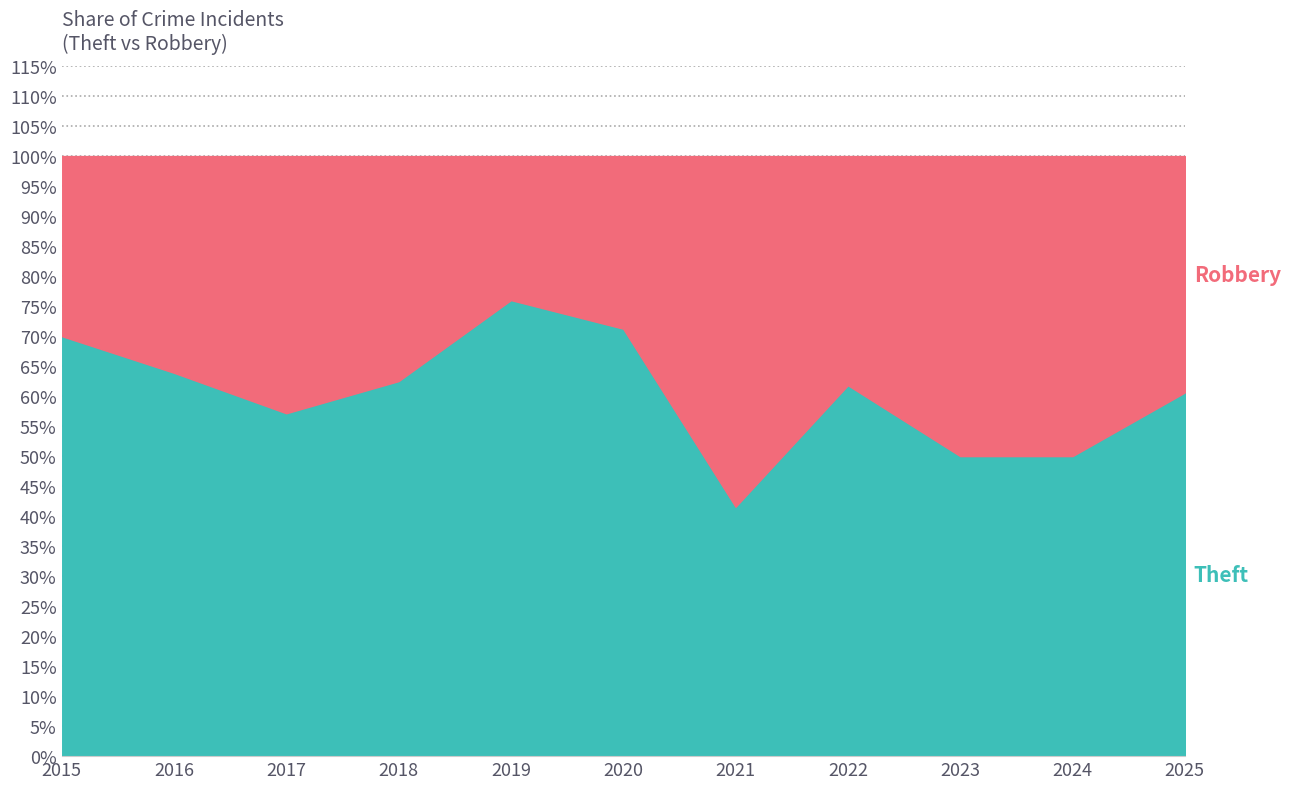

Rank the series by their maximum value, from lowest to highest.

Robbery, Theft